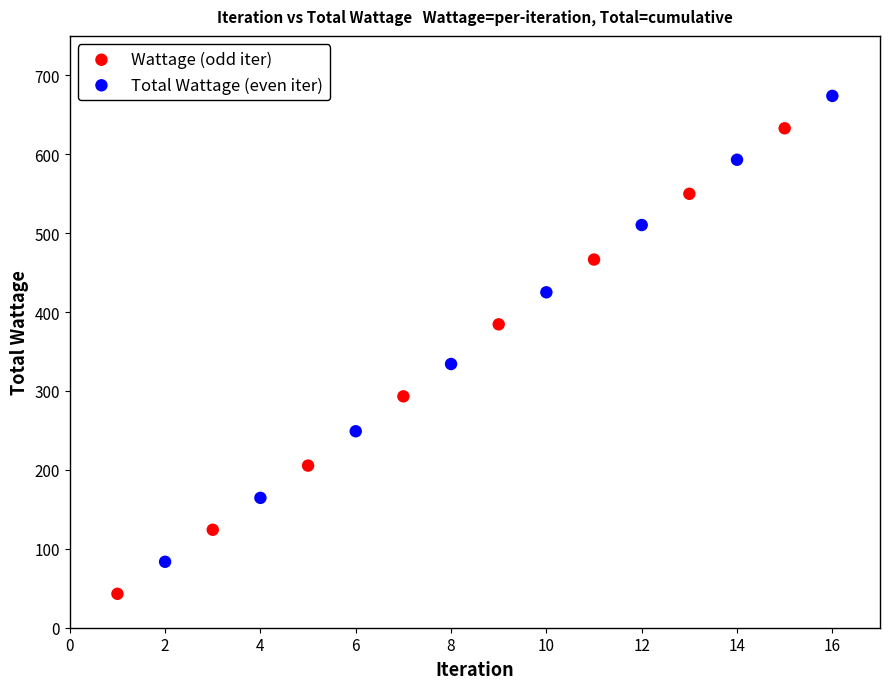

Which series contains the lowest Y value?

Wattage (odd iter)